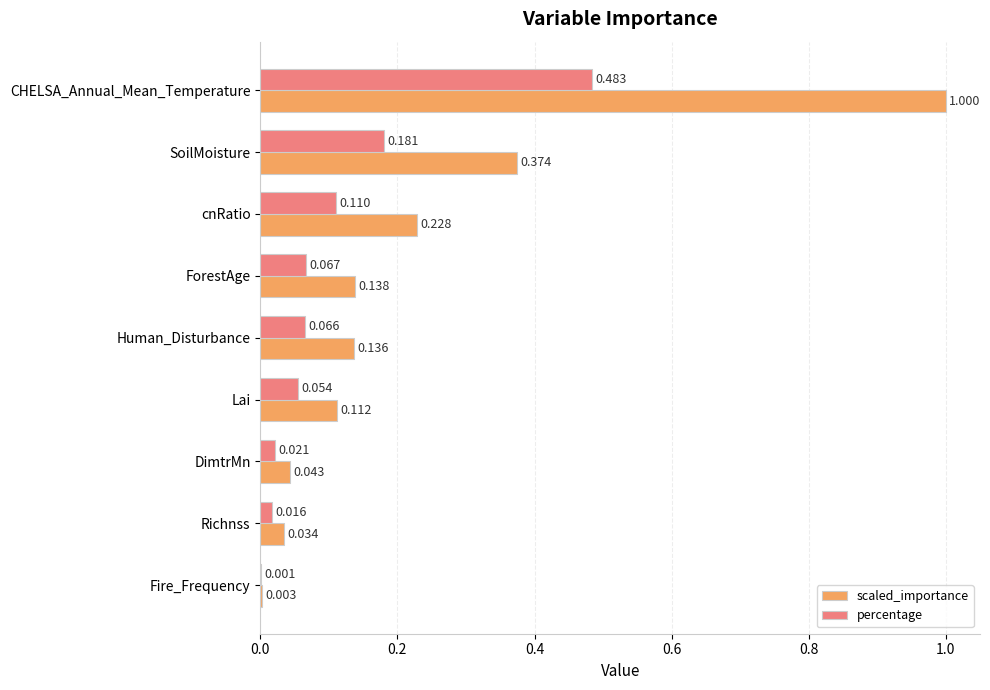

Which label corresponds to the largest value in the chart?

CHELSA_Annual_Mean_Temperature